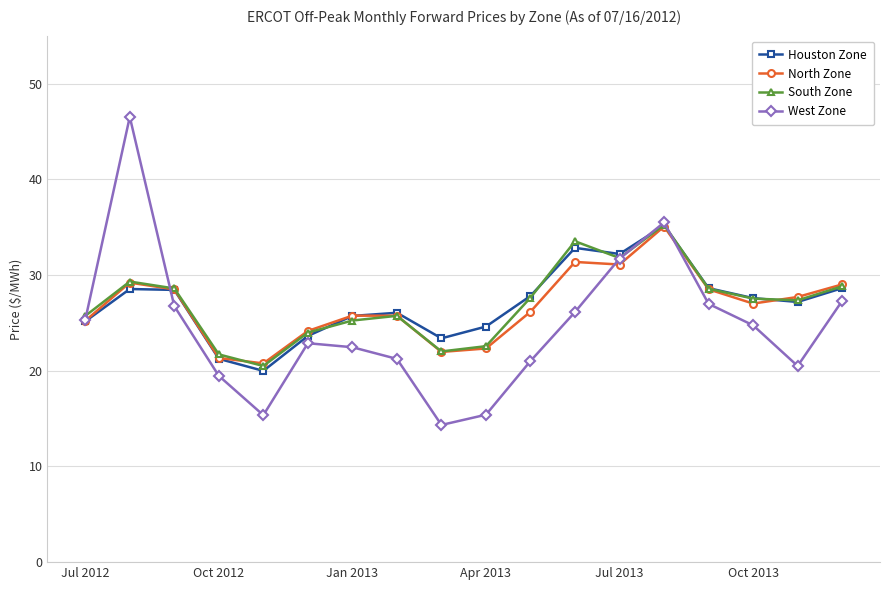

In West Zone, how many points are higher than both neighbors (excluding endpoints)?

3